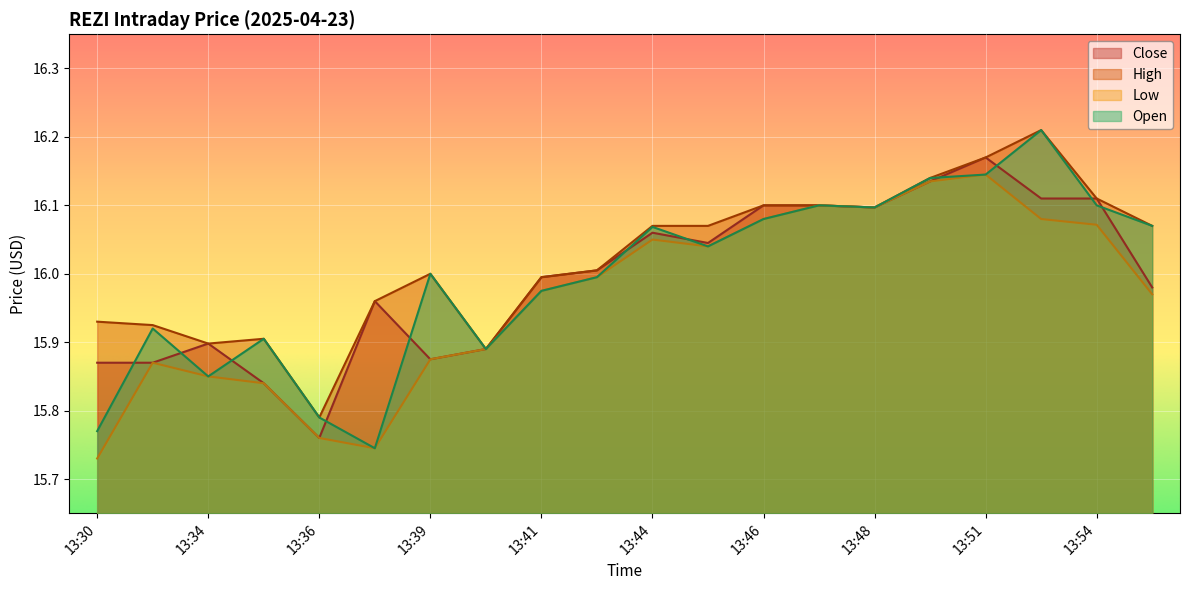

Where does the Open series first go above 16?

13:44